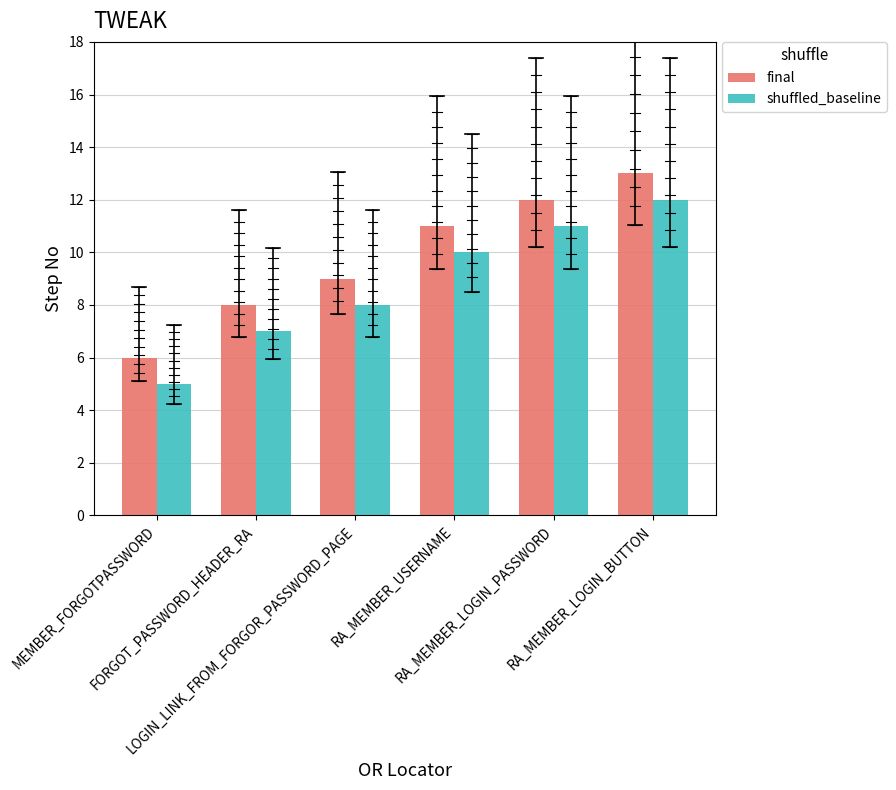

At MEMBER_FORGOTPASSWORD, list the series in order from smallest to largest.

shuffled_baseline, final